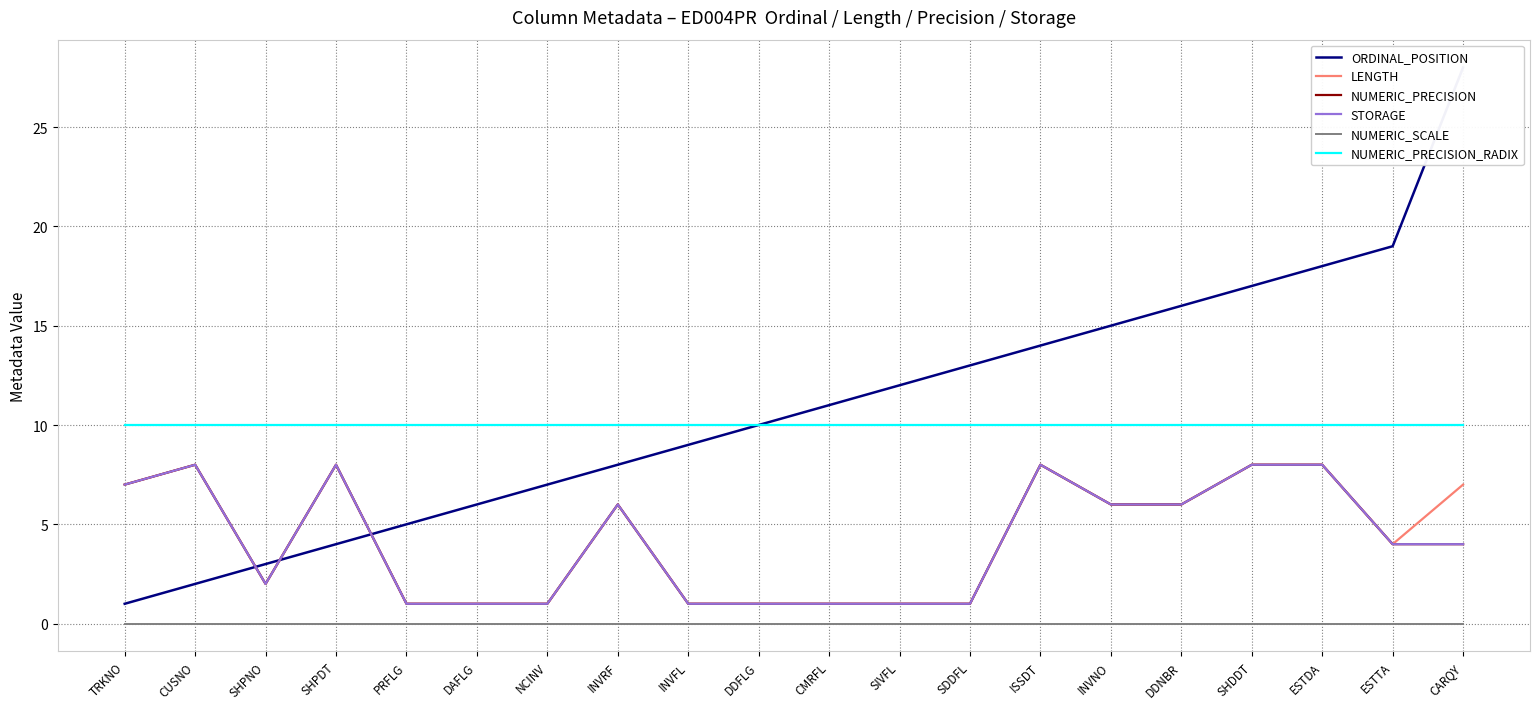

What is the sum of all STORAGE values?

83